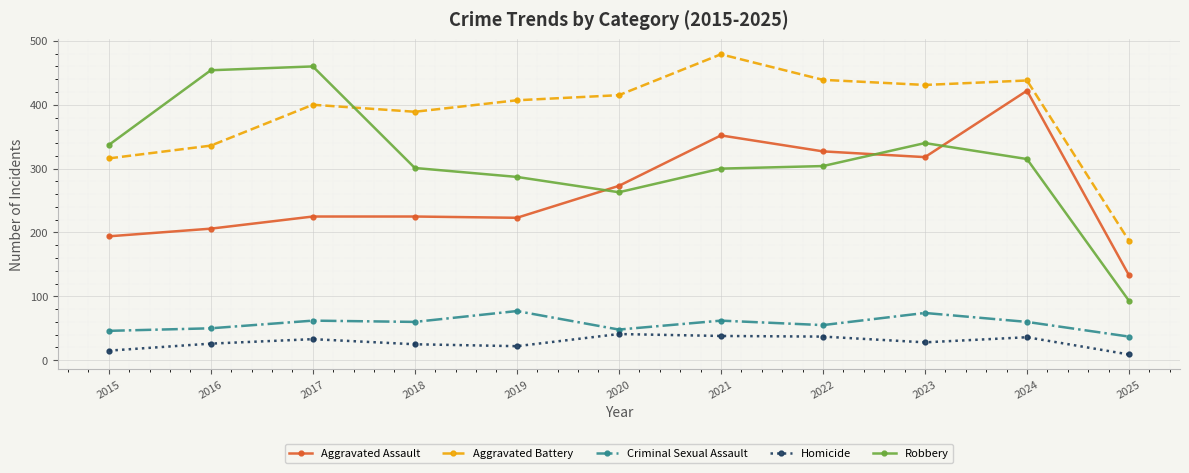

Which label corresponds to the largest value in the chart?

2021